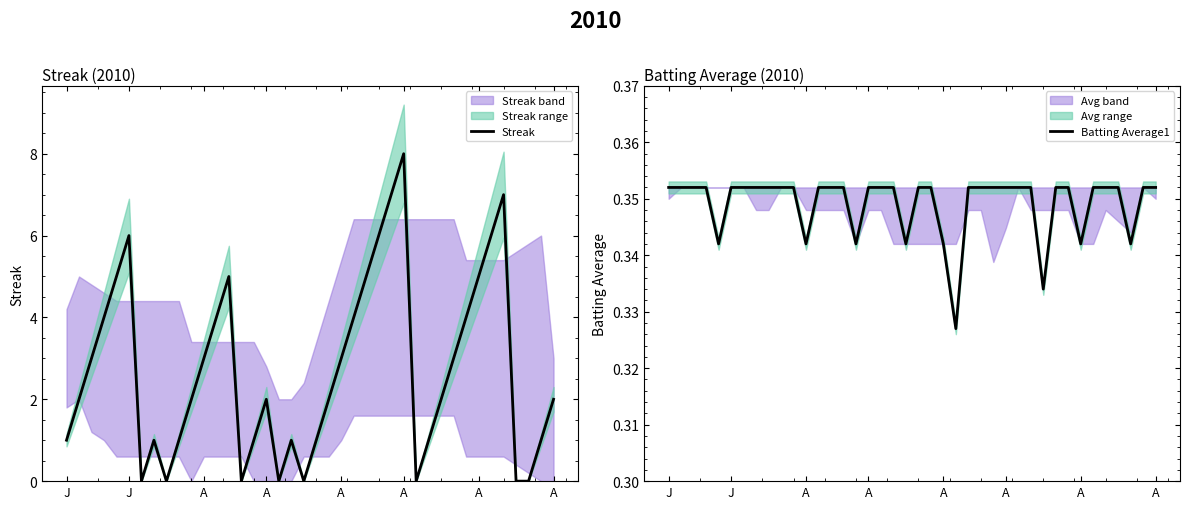

Reading right to left, list all the values displayed in this chart.

Streak: 2.0	1.0	0.0	0.0	7.0	6.0	5.0	4.0	3.0	2.0	1.0	0.0	8.0	7.0	6.0	5.0	4.0	3.0	2.0	1.0	0.0	1.0	0.0	2.0	1.0	0.0	5.0	4.0	3.0	2.0	1.0	0.0	1.0	0.0	6.0	5.0	4.0	3.0	2.0	1.0
Batting Average1: 0.4	0.4	0.3	0.4	0.4	0.4	0.3	0.4	0.4	0.3	0.4	0.4	0.4	0.4	0.4	0.4	0.3	0.3	0.4	0.4	0.3	0.4	0.4	0.4	0.3	0.4	0.4	0.4	0.3	0.4	0.4	0.4	0.4	0.4	0.4	0.3	0.4	0.4	0.4	0.4